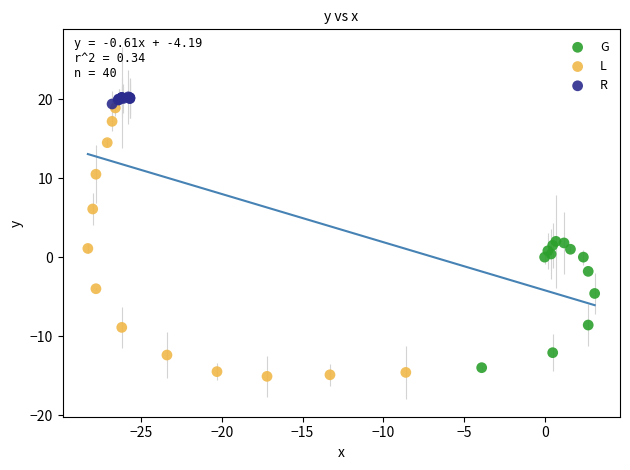

What are all the series names shown in the legend?

G, L, R